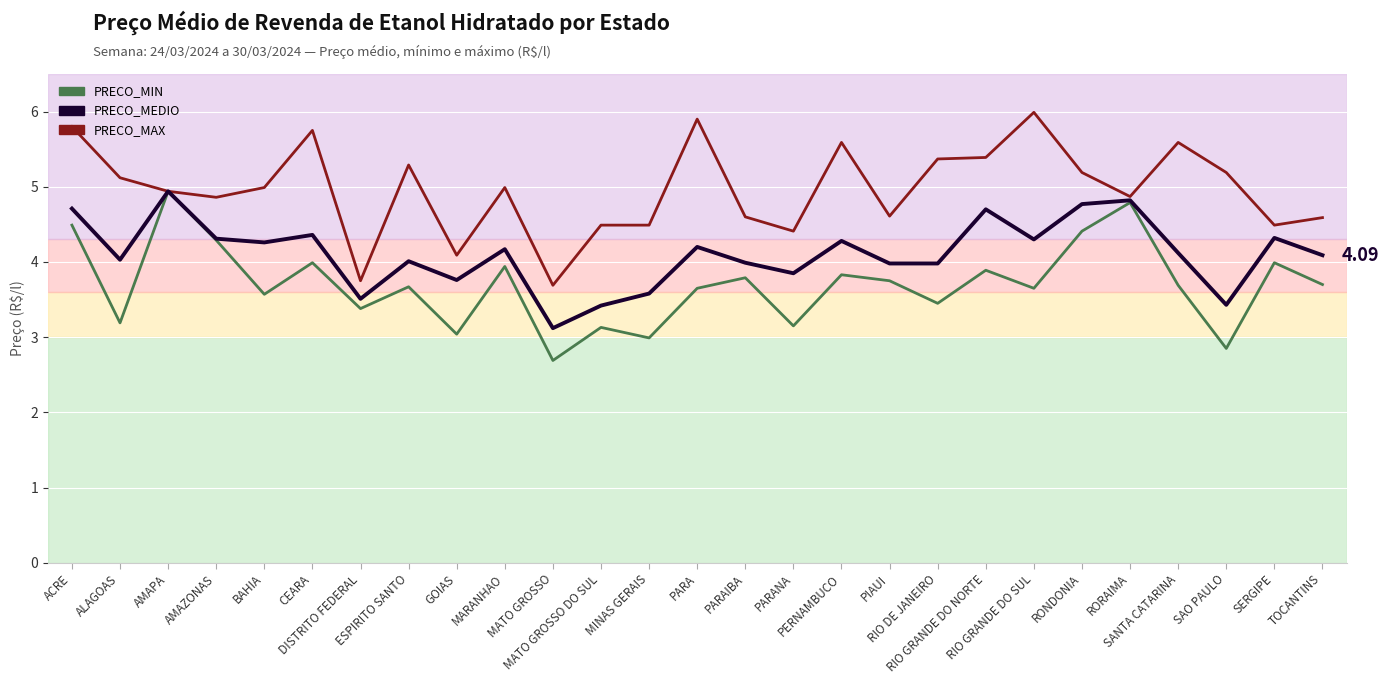

Which series changed the most between AMAPA and RIO GRANDE DO SUL?

PRECO_MIN